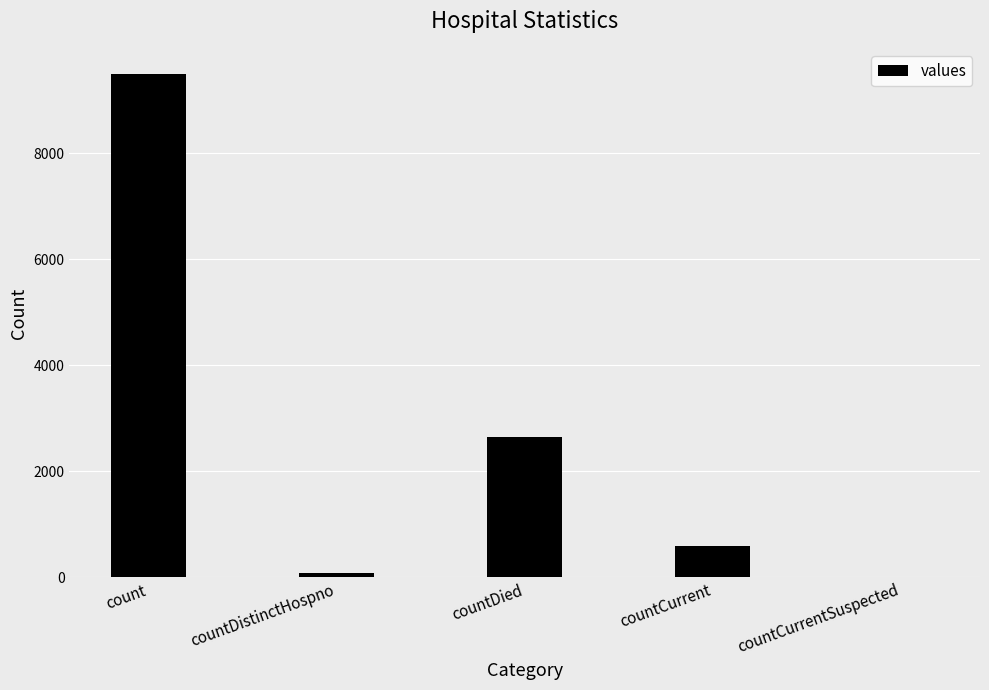

Are the bars horizontal?

No